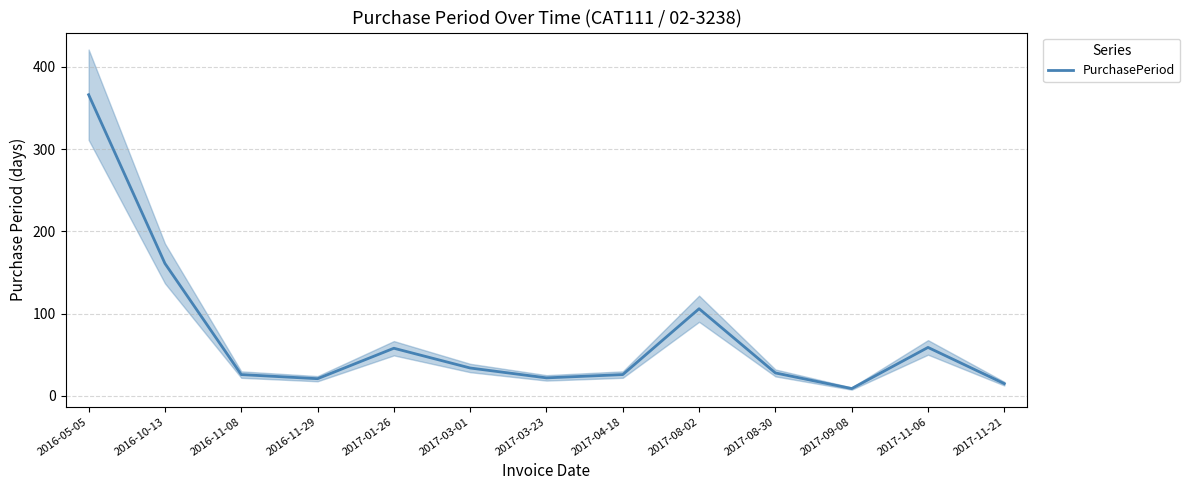

Is it true that the value at 2017-11-21 is 15?

True